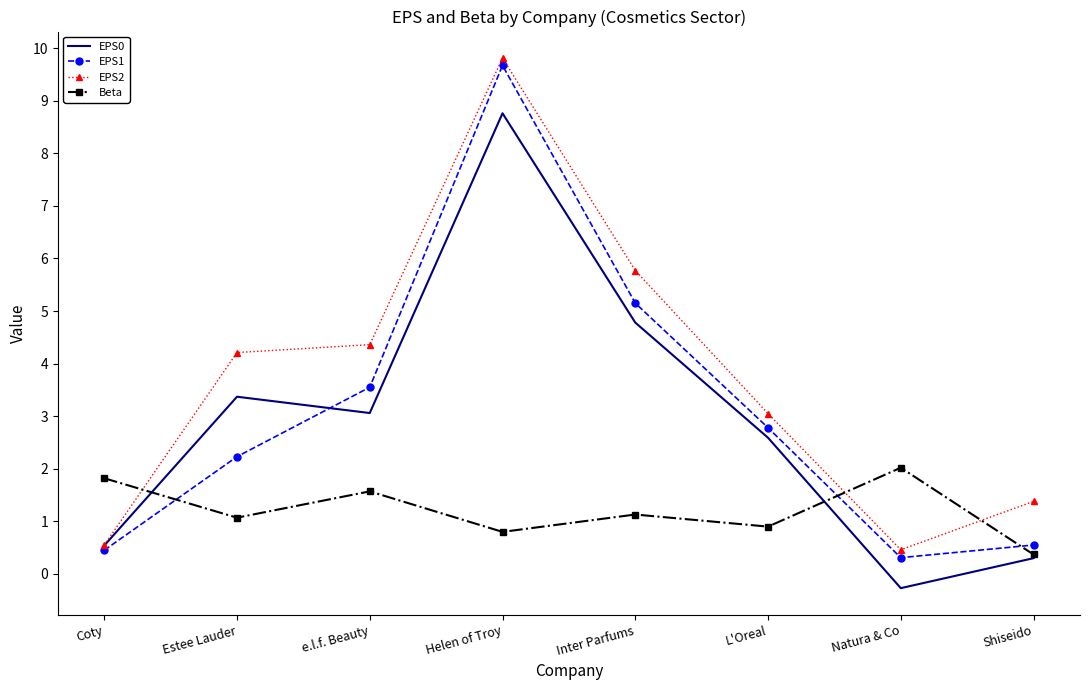

At Estee Lauder, list the series in order from largest to smallest.

EPS2, EPS0, EPS1, Beta